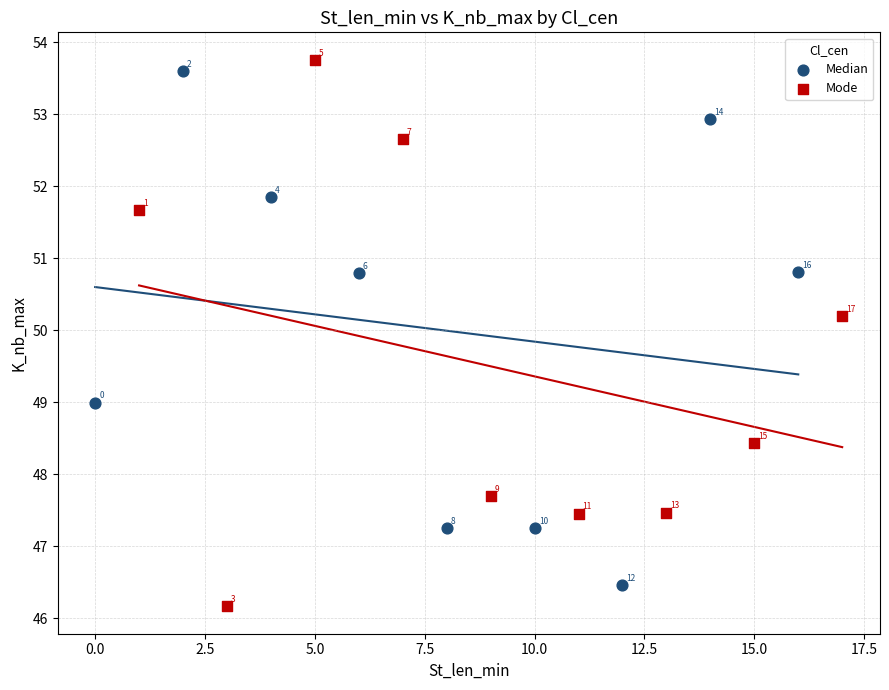

What are all the series names shown in the legend?

Median, Mode